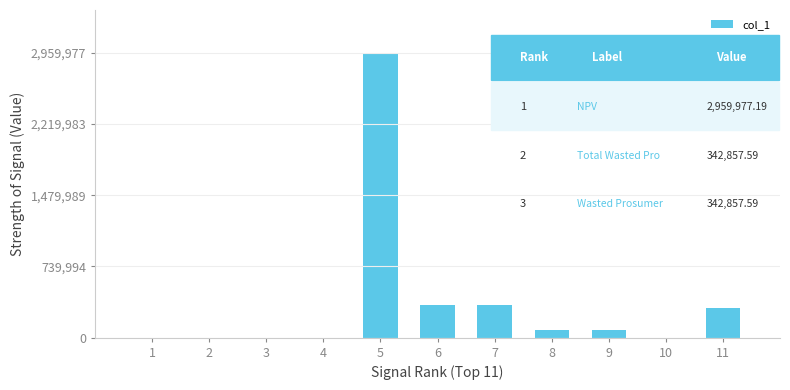

What is the sum of the values at 11 and 1?

313024.0